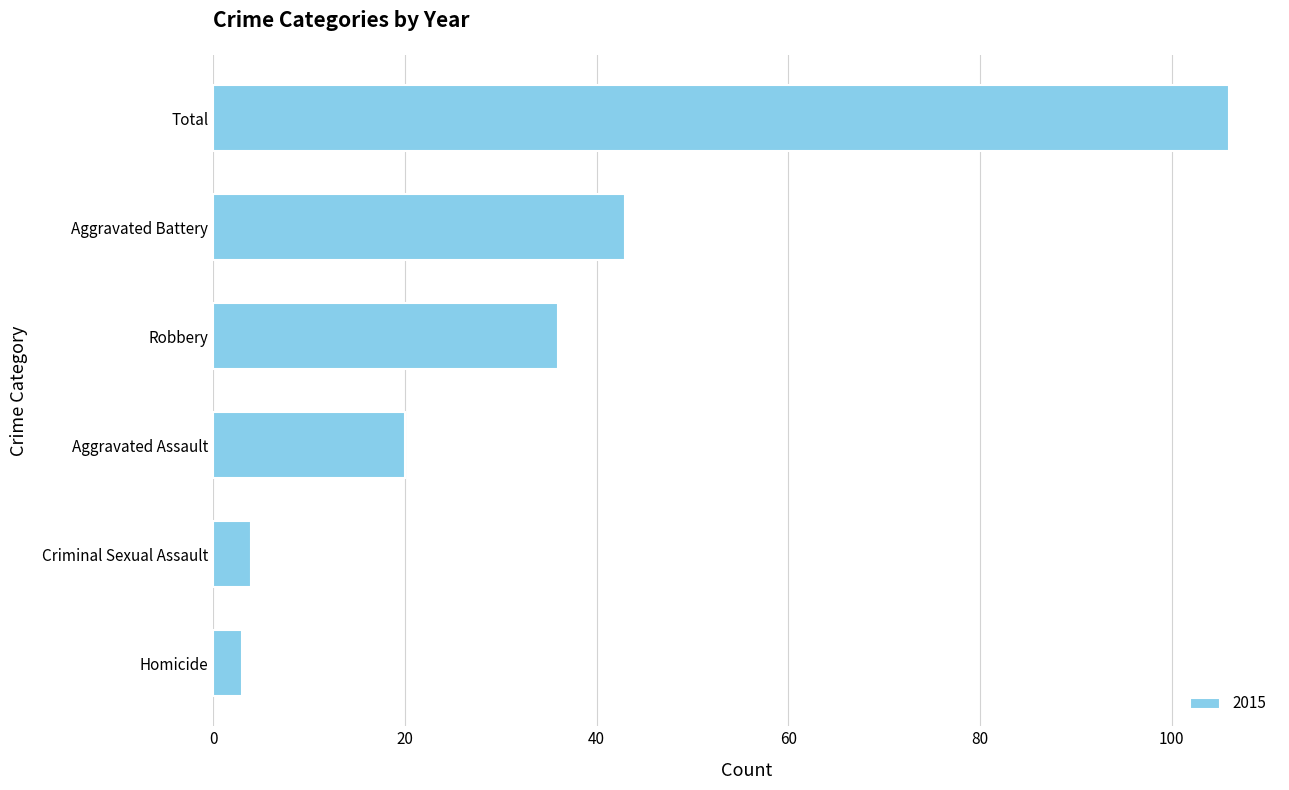

True or false: the data shows 43 at Aggravated Battery.

True